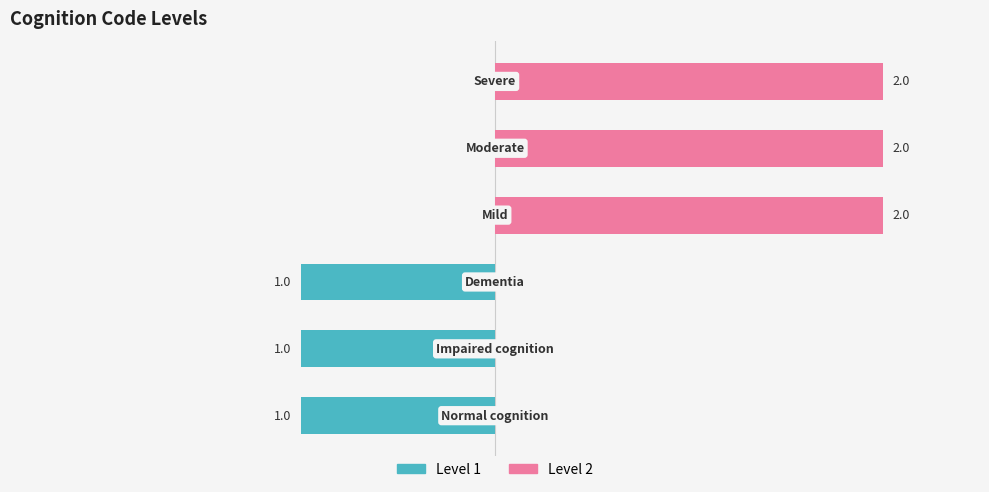

How many values in Level 2 are above zero?

3